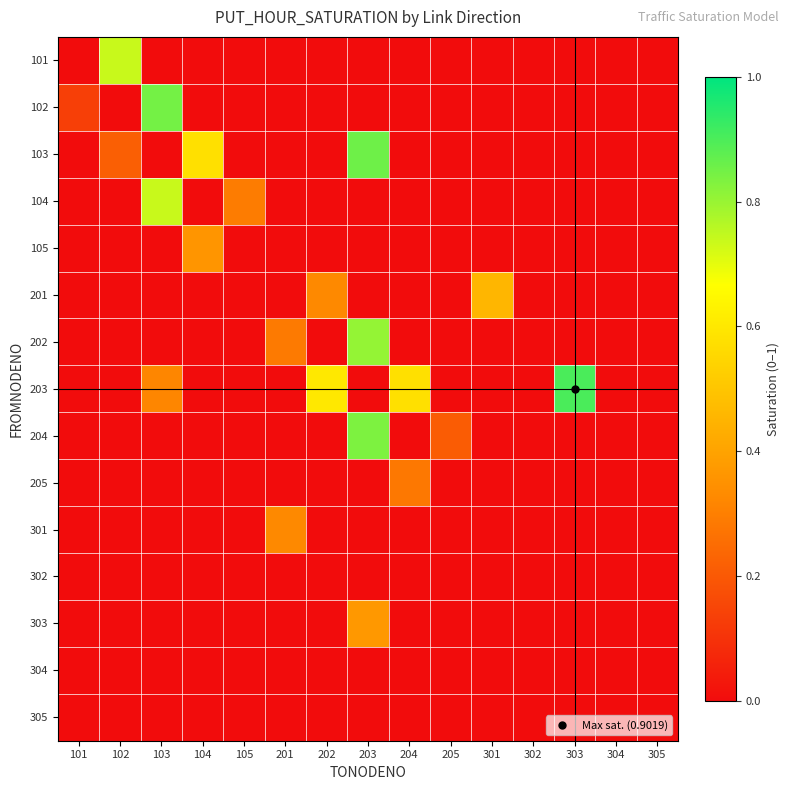

Reading right to left, what are all the values shown in this chart?

101: 305=0.0	304=0.0	303=0.0	302=0.0	301=0.0	205=0.0	204=0.0	203=0.0	202=0.0	201=0.0	105=0.0	104=0.0	103=0.0	102=0.7	101=0.0
102: 305=0.0	304=0.0	303=0.0	302=0.0	301=0.0	205=0.0	204=0.0	203=0.0	202=0.0	201=0.0	105=0.0	104=0.0	103=0.8	102=0.0	101=0.1
103: 305=0.0	304=0.0	303=0.0	302=0.0	301=0.0	205=0.0	204=0.0	203=0.9	202=0.0	201=0.0	105=0.0	104=0.6	103=0.0	102=0.2	101=0.0
104: 305=0.0	304=0.0	303=0.0	302=0.0	301=0.0	205=0.0	204=0.0	203=0.0	202=0.0	201=0.0	105=0.3	104=0.0	103=0.7	102=0.0	101=0.0
105: 305=0.0	304=0.0	303=0.0	302=0.0	301=0.0	205=0.0	204=0.0	203=0.0	202=0.0	201=0.0	105=0.0	104=0.4	103=0.0	102=0.0	101=0.0
201: 305=0.0	304=0.0	303=0.0	302=0.0	301=0.5	205=0.0	204=0.0	203=0.0	202=0.3	201=0.0	105=0.0	104=0.0	103=0.0	102=0.0	101=0.0
202: 305=0.0	304=0.0	303=0.0	302=0.0	301=0.0	205=0.0	204=0.0	203=0.8	202=0.0	201=0.3	105=0.0	104=0.0	103=0.0	102=0.0	101=0.0
203: 305=0.0	304=0.0	303=0.9	302=0.0	301=0.0	205=0.0	204=0.6	203=0.0	202=0.6	201=0.0	105=0.0	104=0.0	103=0.3	102=0.0	101=0.0
204: 305=0.0	304=0.0	303=0.0	302=0.0	301=0.0	205=0.2	204=0.0	203=0.8	202=0.0	201=0.0	105=0.0	104=0.0	103=0.0	102=0.0	101=0.0
205: 305=0.0	304=0.0	303=0.0	302=0.0	301=0.0	205=0.0	204=0.3	203=0.0	202=0.0	201=0.0	105=0.0	104=0.0	103=0.0	102=0.0	101=0.0
301: 305=0.0	304=0.0	303=0.0	302=0.0	301=0.0	205=0.0	204=0.0	203=0.0	202=0.0	201=0.3	105=0.0	104=0.0	103=0.0	102=0.0	101=0.0
302: 305=0.0	304=0.0	303=0.0	302=0.0	301=0.0	205=0.0	204=0.0	203=0.0	202=0.0	201=0.0	105=0.0	104=0.0	103=0.0	102=0.0	101=0.0
303: 305=0.0	304=0.0	303=0.0	302=0.0	301=0.0	205=0.0	204=0.0	203=0.4	202=0.0	201=0.0	105=0.0	104=0.0	103=0.0	102=0.0	101=0.0
304: 305=0.0	304=0.0	303=0.0	302=0.0	301=0.0	205=0.0	204=0.0	203=0.0	202=0.0	201=0.0	105=0.0	104=0.0	103=0.0	102=0.0	101=0.0
305: 305=0.0	304=0.0	303=0.0	302=0.0	301=0.0	205=0.0	204=0.0	203=0.0	202=0.0	201=0.0	105=0.0	104=0.0	103=0.0	102=0.0	101=0.0